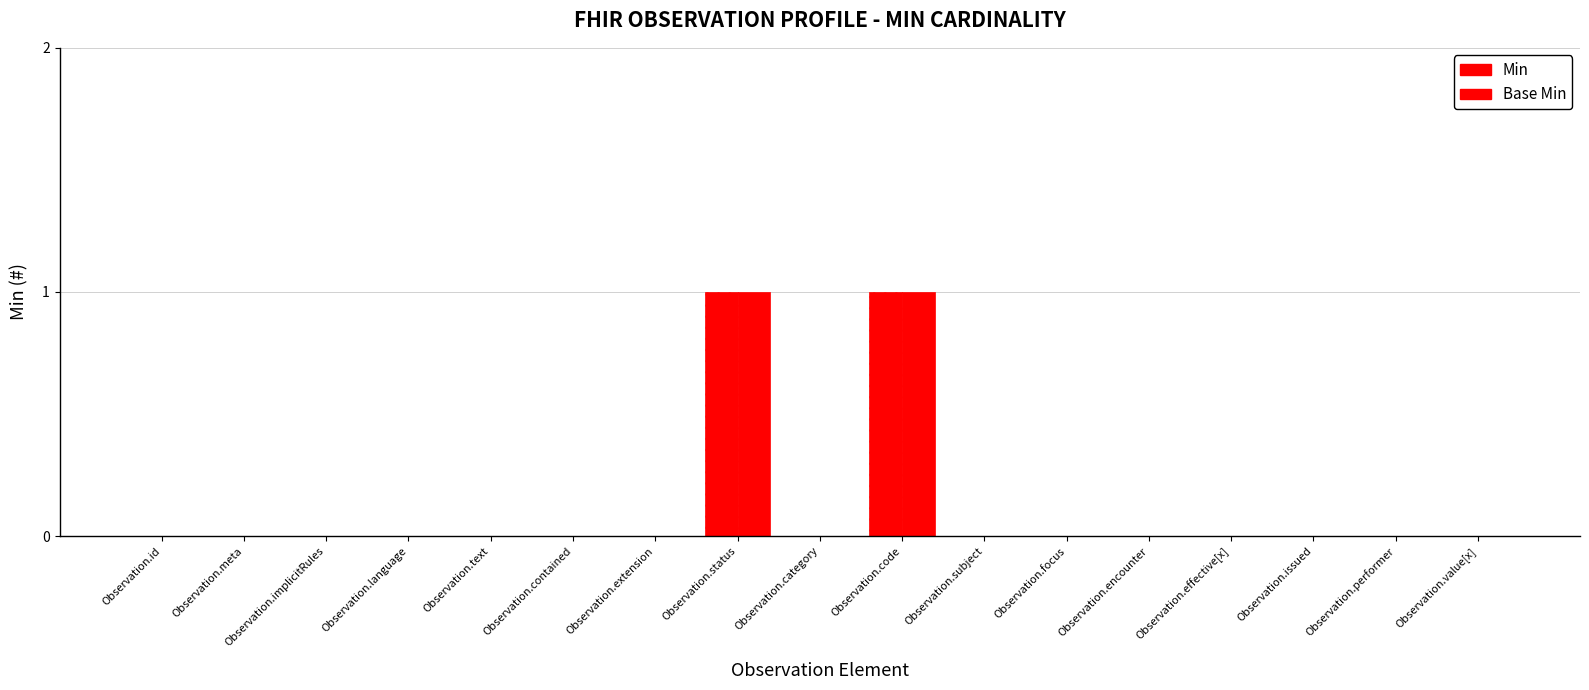

How many series are shown in this chart?

2